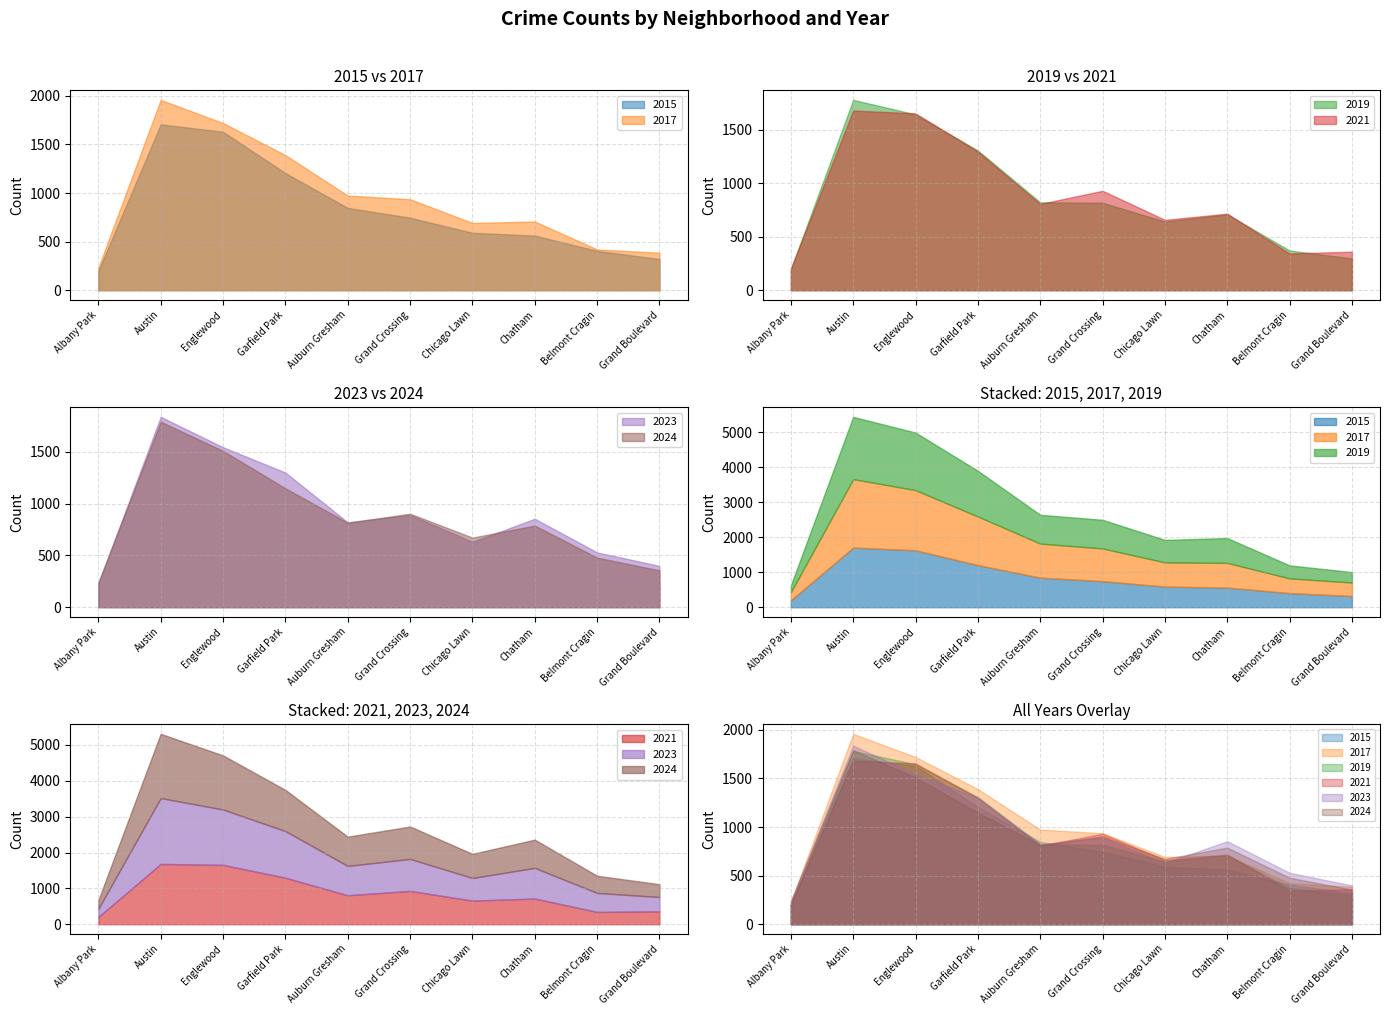

How many data points in 2024 are less than 815?

5